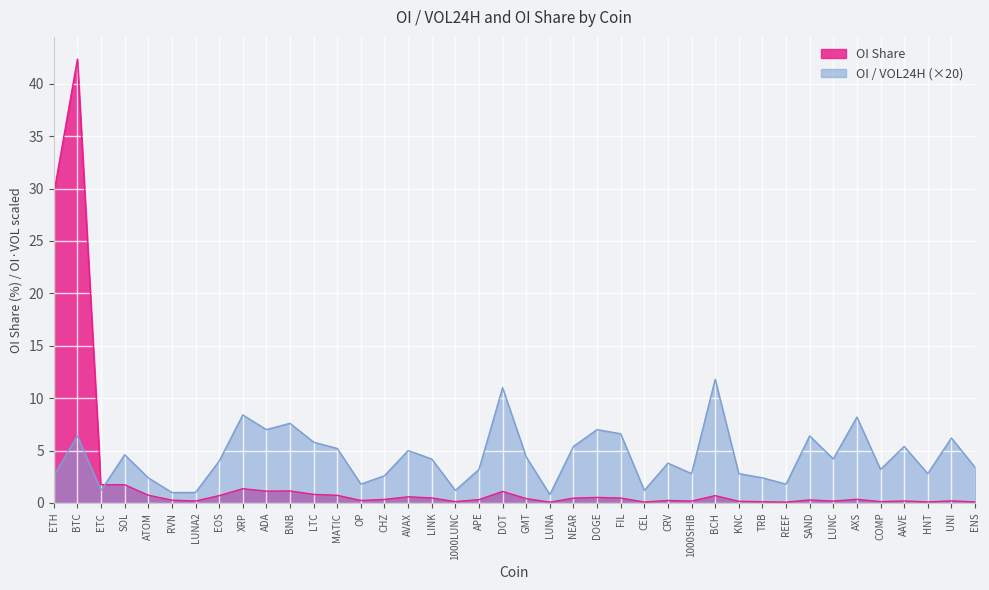

Reading left to right, extract all data points from this chart.

OI / VOL24H: ETH=2.6	BTC=6.4	ETC=1.2	SOL=4.6	ATOM=2.4	RVN=1.0	LUNA2=1.0	EOS=4.0	XRP=8.4	ADA=7.0	BNB=7.6	LTC=5.8	MATIC=5.2	OP=1.8	CHZ=2.6	AVAX=5.0	LINK=4.2	1000LUNC=1.2	APE=3.2	DOT=11.0	GMT=4.4	LUNA=0.8	NEAR=5.4	DOGE=7.0	FIL=6.6	CEL=1.2	CRV=3.8	1000SHIB=2.8	BCH=11.8	KNC=2.8	TRB=2.4	REEF=1.8	SAND=6.4	LUNC=4.2	AXS=8.2	COMP=3.2	AAVE=5.4	HNT=2.8	UNI=6.2	ENS=3.4
OI Share: ETH=29.5	BTC=42.4	ETC=1.8	SOL=1.7	ATOM=0.7	RVN=0.3	LUNA2=0.2	EOS=0.7	XRP=1.4	ADA=1.1	BNB=1.1	LTC=0.8	MATIC=0.7	OP=0.2	CHZ=0.3	AVAX=0.6	LINK=0.5	1000LUNC=0.1	APE=0.3	DOT=1.1	GMT=0.4	LUNA=0.1	NEAR=0.5	DOGE=0.5	FIL=0.5	CEL=0.1	CRV=0.2	1000SHIB=0.2	BCH=0.7	KNC=0.2	TRB=0.1	REEF=0.1	SAND=0.3	LUNC=0.2	AXS=0.3	COMP=0.1	AAVE=0.2	HNT=0.1	UNI=0.2	ENS=0.1